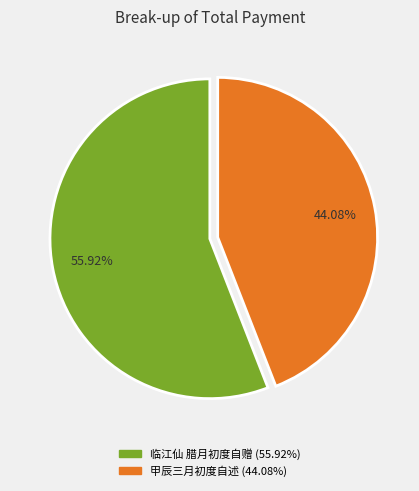

What portion of the pie excludes 甲辰三月初度自述?

55.9%